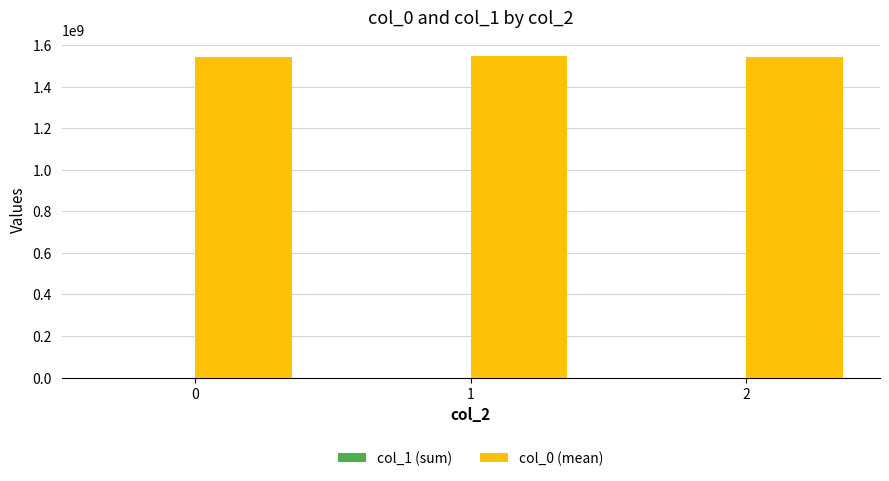

What is the maximum value shown in the chart?

1545630035